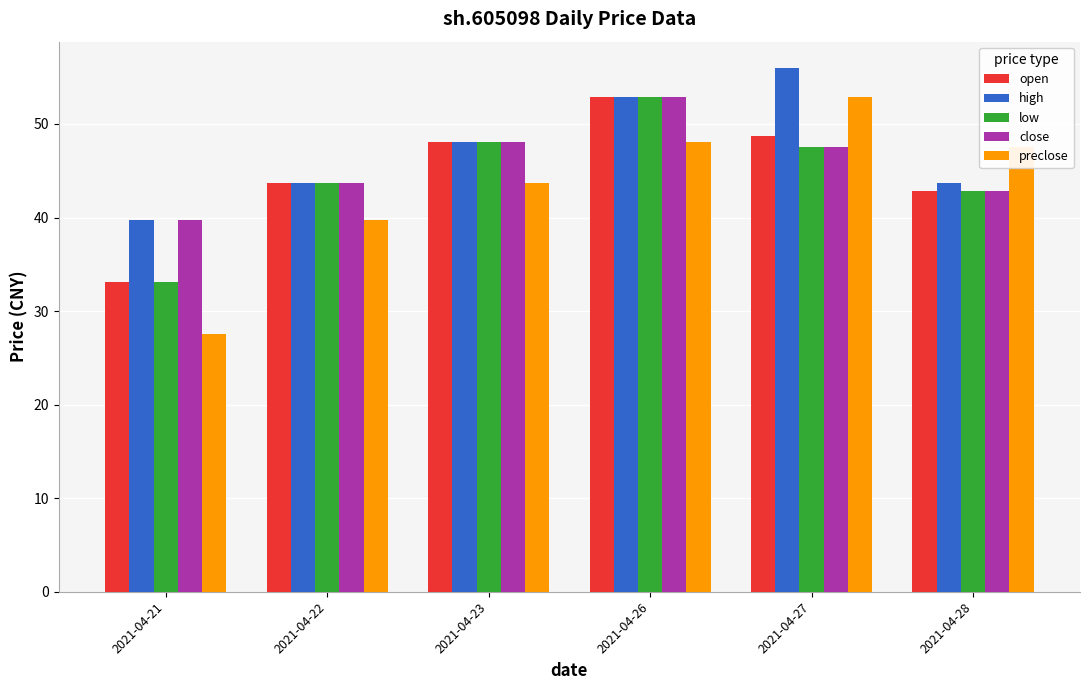

At which label does high reach its peak?

2021-04-27